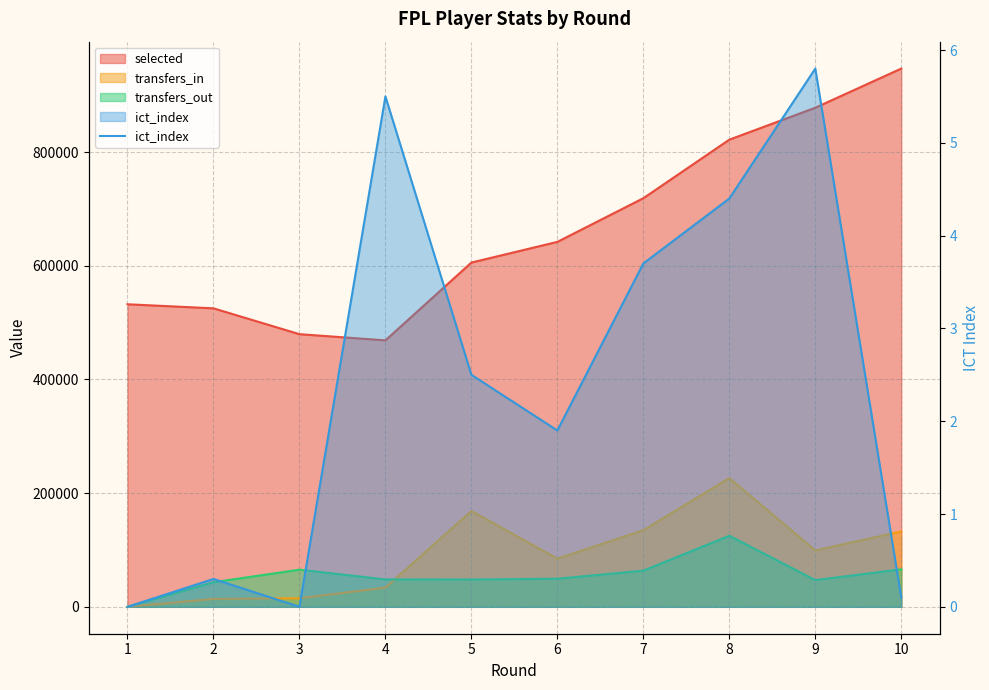

How many values are below 2?

5